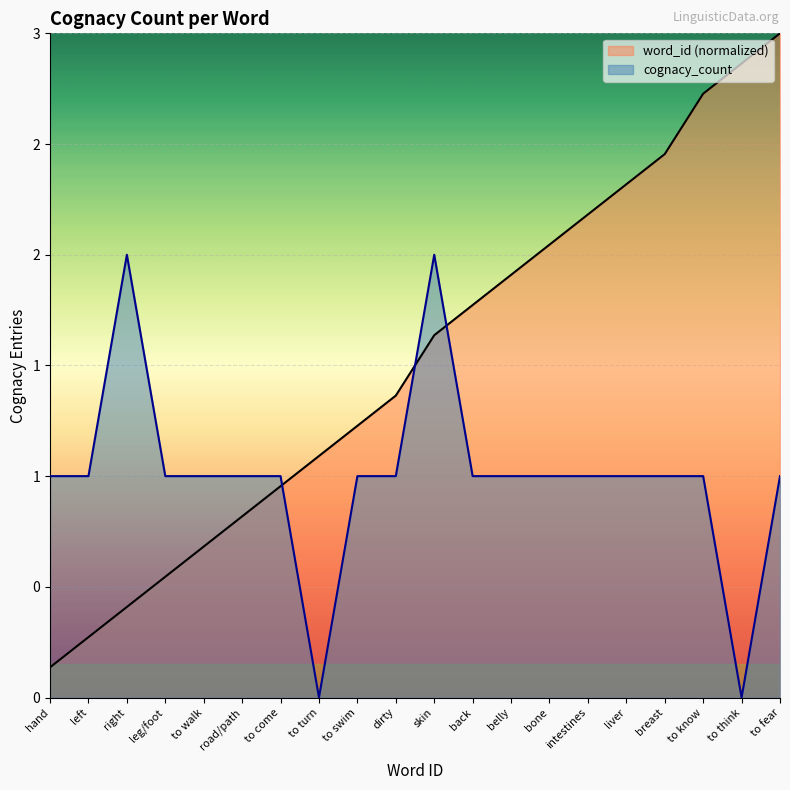

Is the value of word_id at left greater than the value of cognacy_count at road/path?

No